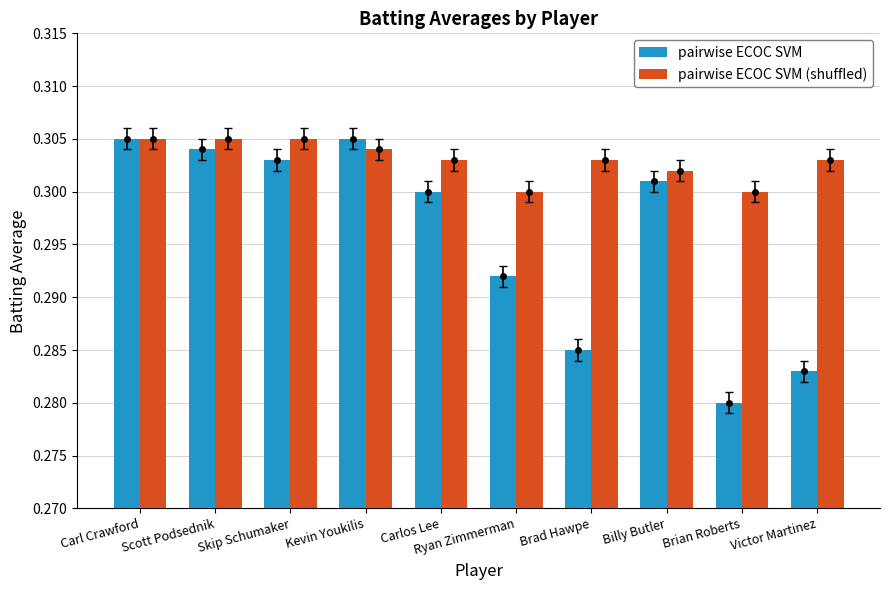

Which series changed the most between Kevin Youkilis and Carlos Lee?

pairwise ECOC SVM